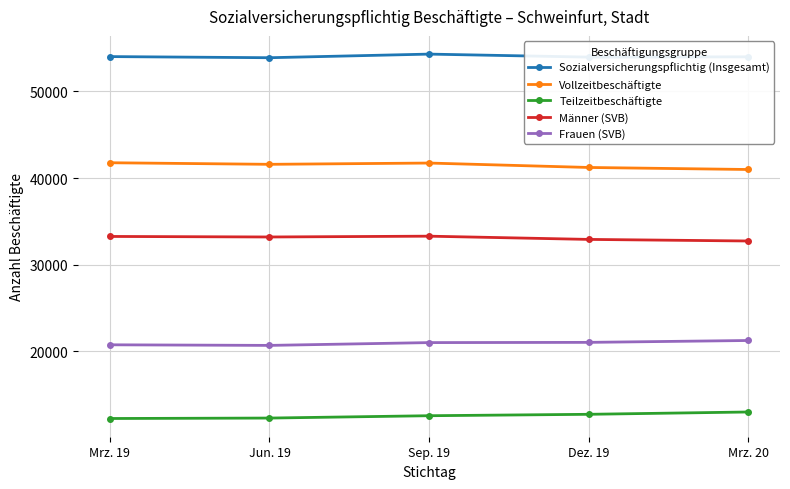

What is the value of the Vollzeitbeschäftigte point at the 3rd from the left?

41741